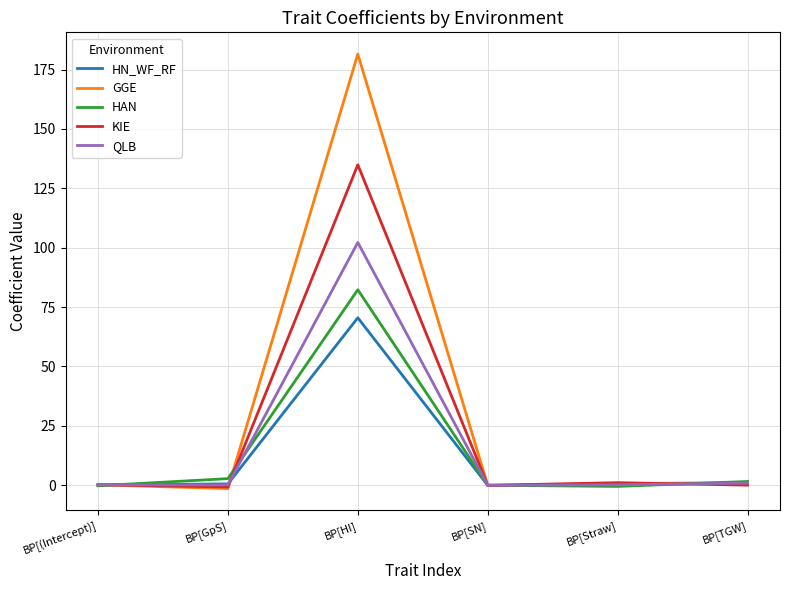

Which series has the largest total across all categories?

GGE